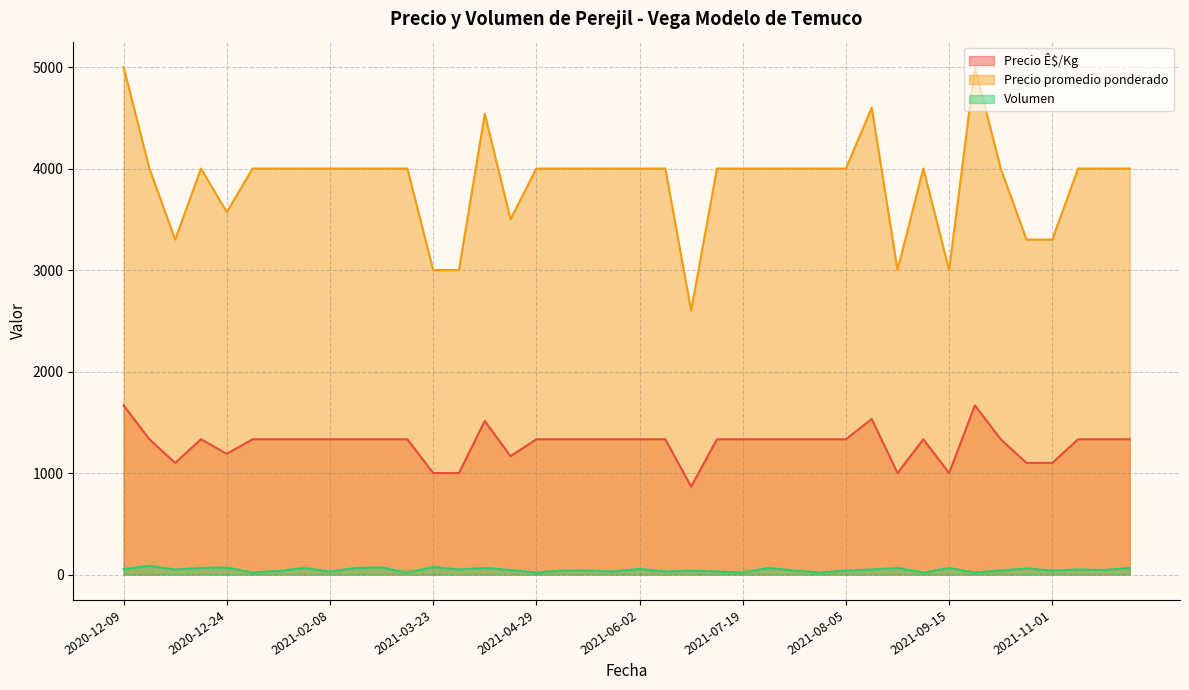

Read the Precio Ê$/Kg value at 2021-07-21, to the nearest 50.

1350